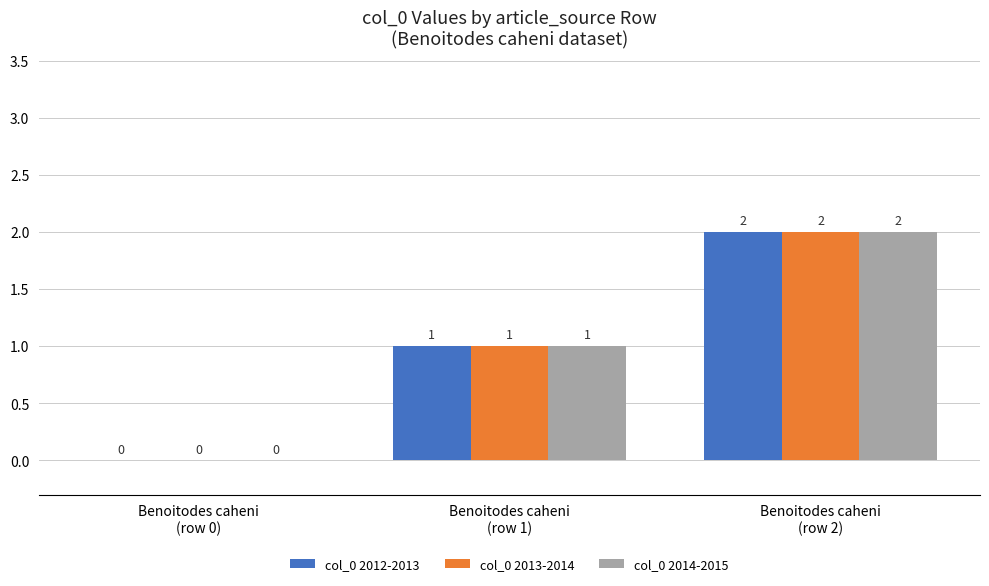

What is the sum of all col_0 2012-2013 values?

3